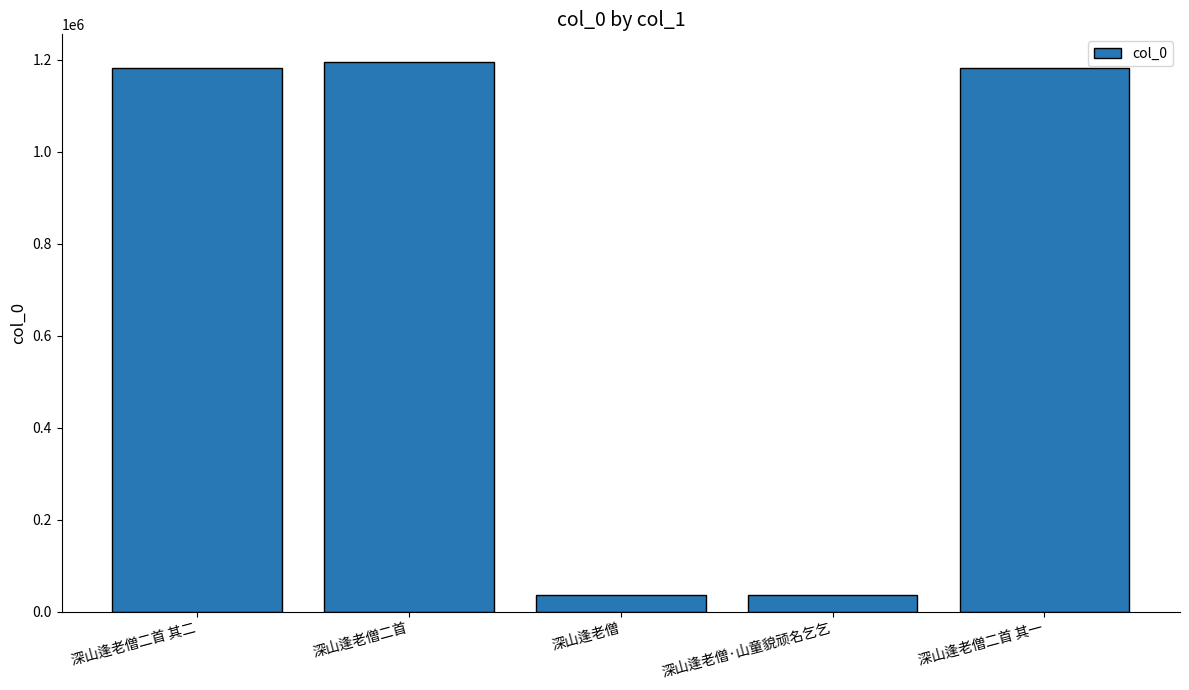

What is the sum of the values at 深山逢老僧二首 and 深山逢老僧二首 其二?

2375988